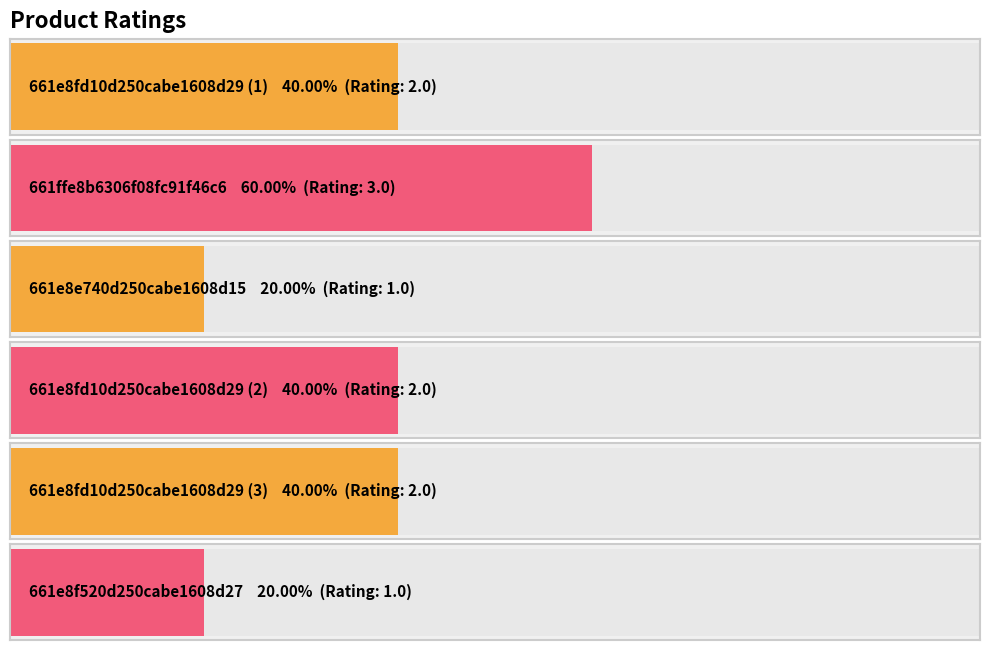

What position from the left is 661ffe8b6306f08fc91f46c6?

2